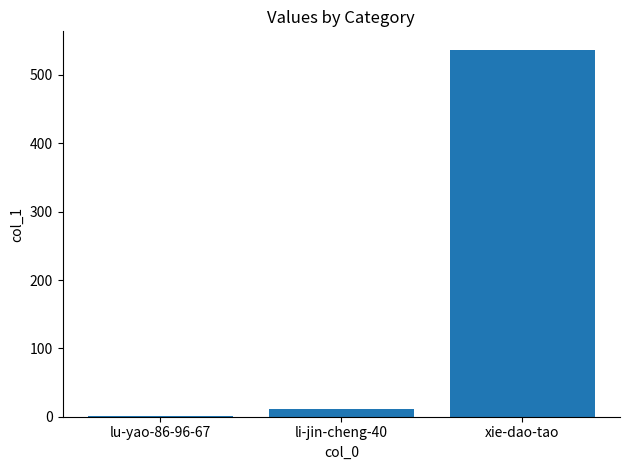

Approximately how many times larger is the value at xie-dao-tao compared to lu-yao-86-96-67?

537.0